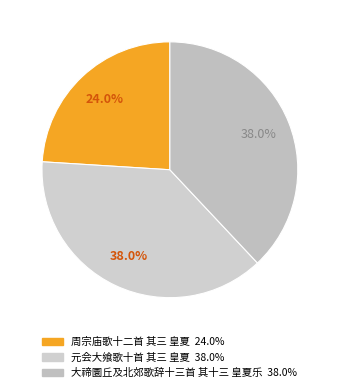

Rank the categories by value from lowest to highest.

周宗庙歌十二首 其三 皇夏, 大禘圜丘及北郊歌辞十三首 其十三 皇夏乐, 元会大飨歌十首 其三 皇夏